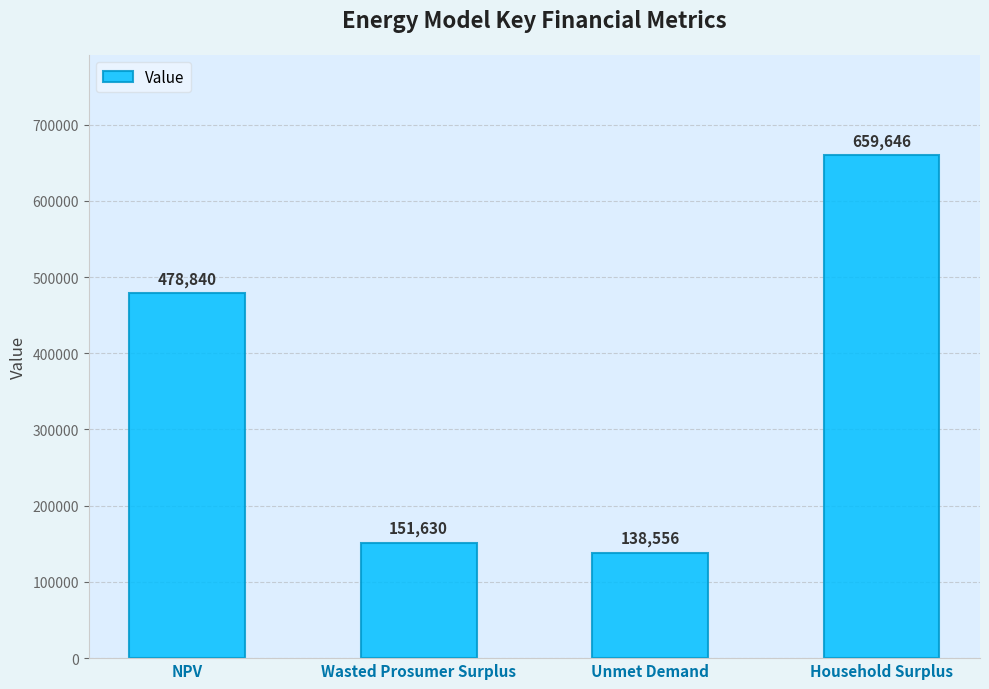

What position from the left is NPV?

1